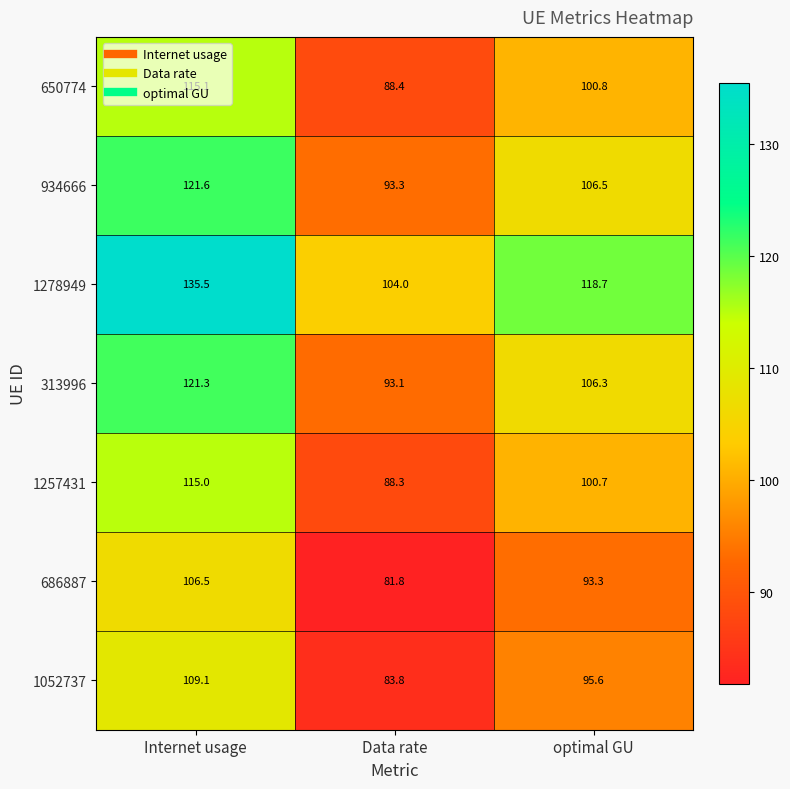

At which category is the sum across all series the highest?

Internet usage